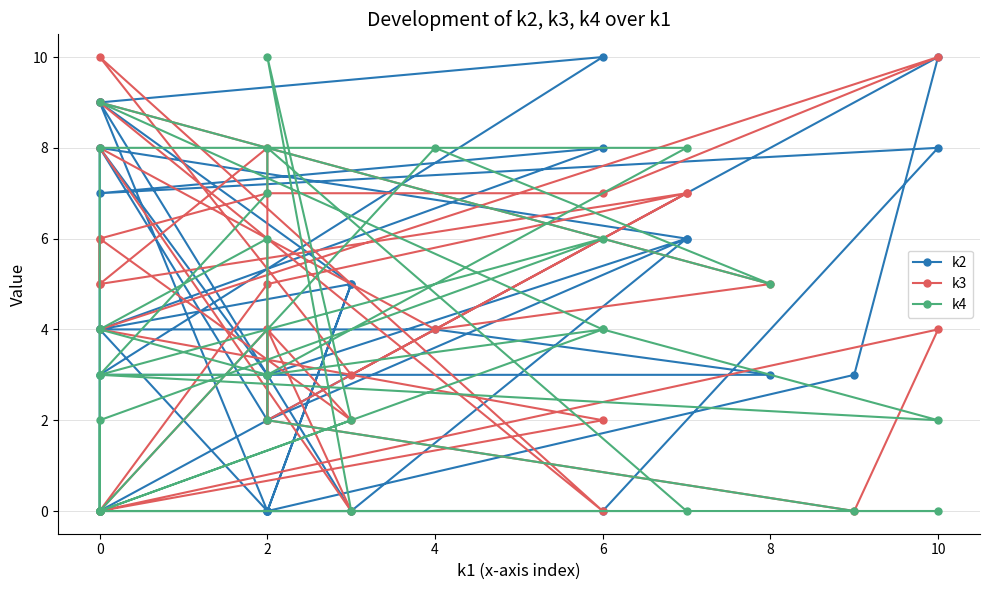

What is the value of the k2 point at the 6th from the left?

9